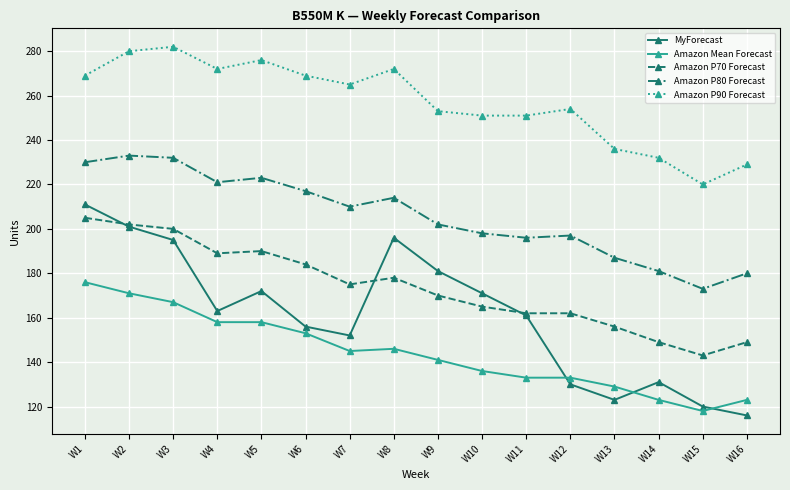

True or false: Amazon Mean Forecast and Amazon P80 Forecast cross at least once.

False